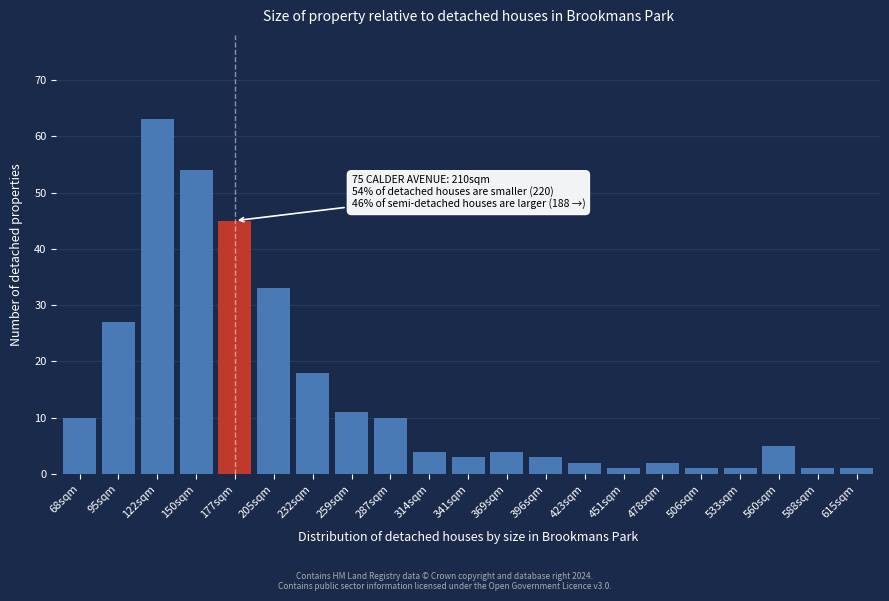

Reading right to left, transcribe all the data shown in this chart.

1	1	5	1	1	2	1	2	3	4	3	4	10	11	18	33	45	54	63	27	10